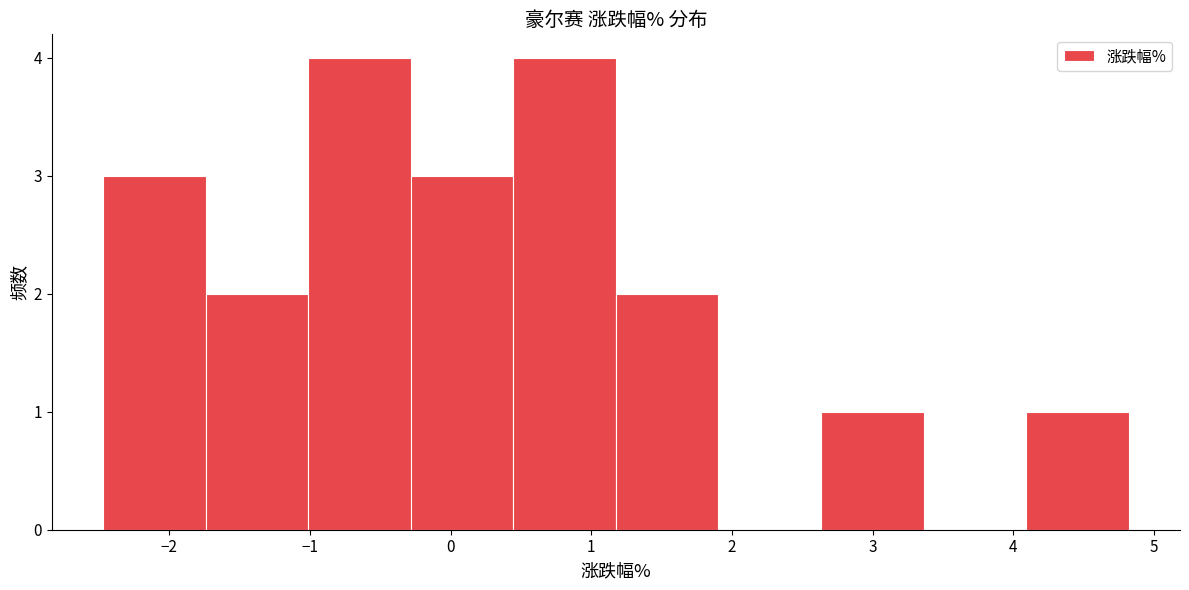

Reading left to right, list every bar in this chart as the range it spans on the x-axis followed by its height. Neither the bar edges nor the heights are printed on the chart, so give them approximately, as read against the axes.

-2.5 to -1.7: 3
-1.7 to -1.0: 2
-1.0 to -0.3: 4
-0.3 to 0.4: 3
0.4 to 1.2: 4
1.2 to 1.9: 2
1.9 to 2.6: 0
2.6 to 3.4: 1
3.4 to 4.1: 0
4.1 to 4.8: 1